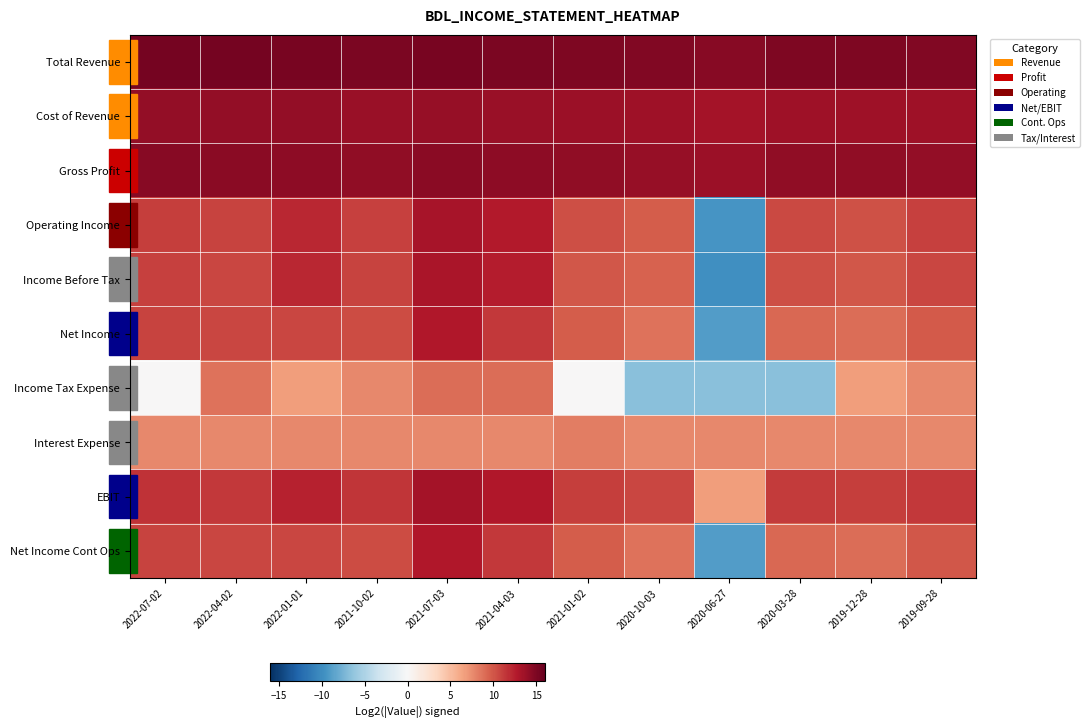

Reading left to right, list all the values displayed in this chart.

Total Revenue: 2022-07-02=15.3	2022-04-02=15.3	2022-01-01=15.2	2021-10-02=15.0	2021-07-03=15.2	2021-04-03=15.1	2021-01-02=14.9	2020-10-03=14.8	2020-06-27=14.5	2020-03-28=14.9	2019-12-28=14.9	2019-09-28=14.8
Cost of Revenue: 2022-07-02=14.1	2022-04-02=14.1	2022-01-01=14.0	2021-10-02=13.9	2021-07-03=14.0	2021-04-03=13.8	2021-01-02=13.7	2020-10-03=13.6	2020-06-27=13.4	2020-03-28=13.6	2019-12-28=13.6	2019-09-28=13.5
Gross Profit: 2022-07-02=14.5	2022-04-02=14.5	2022-01-01=14.3	2021-10-02=14.2	2021-07-03=14.4	2021-04-03=14.3	2021-01-02=14.1	2020-10-03=14.0	2020-06-27=13.7	2020-03-28=14.1	2019-12-28=14.2	2019-09-28=14.1
Operating Income: 2022-07-02=11.0	2022-04-02=10.8	2022-01-01=12.1	2021-10-02=10.9	2021-07-03=13.2	2021-04-03=12.7	2021-01-02=10.3	2020-10-03=9.6	2020-06-27=-9.5	2020-03-28=10.6	2019-12-28=10.2	2019-09-28=10.9
Income Before Tax: 2022-07-02=11.0	2022-04-02=10.7	2022-01-01=12.0	2021-10-02=10.8	2021-07-03=13.1	2021-04-03=12.6	2021-01-02=10.0	2020-10-03=9.5	2020-06-27=-9.8	2020-03-28=10.3	2019-12-28=10.0	2019-09-28=10.7
Net Income: 2022-07-02=10.8	2022-04-02=10.7	2022-01-01=10.6	2021-10-02=10.5	2021-07-03=12.8	2021-04-03=11.3	2021-01-02=9.6	2020-10-03=8.6	2020-06-27=-9.0	2020-03-28=9.2	2019-12-28=9.0	2019-09-28=9.8
Income Tax Expense: 2022-07-02=0.0	2022-04-02=8.6	2022-01-01=6.7	2021-10-02=7.7	2021-07-03=9.0	2021-04-03=9.0	2021-01-02=0.0	2020-10-03=-6.7	2020-06-27=-6.7	2020-03-28=-6.7	2019-12-28=6.7	2019-09-28=7.7
Interest Expense: 2022-07-02=7.7	2022-04-02=7.7	2022-01-01=7.7	2021-10-02=7.7	2021-07-03=7.7	2021-04-03=7.7	2021-01-02=8.2	2020-10-03=7.7	2020-06-27=7.7	2020-03-28=7.7	2019-12-28=7.7	2019-09-28=7.7
EBIT: 2022-07-02=11.6	2022-04-02=11.3	2022-01-01=12.3	2021-10-02=11.5	2021-07-03=13.3	2021-04-03=12.8	2021-01-02=11.1	2020-10-03=10.7	2020-06-27=6.7	2020-03-28=11.2	2019-12-28=11.0	2019-09-28=11.3
Net Income Cont Ops: 2022-07-02=10.8	2022-04-02=10.7	2022-01-01=10.6	2021-10-02=10.5	2021-07-03=12.8	2021-04-03=11.3	2021-01-02=9.6	2020-10-03=8.6	2020-06-27=-9.0	2020-03-28=9.2	2019-12-28=9.0	2019-09-28=10.0